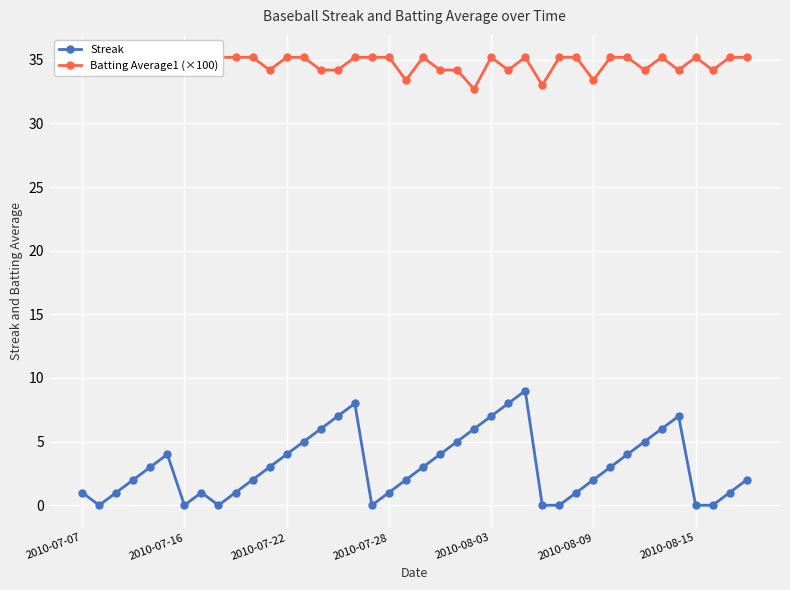

How many interior local peaks does the Batting Average1 (×100) series have?

5